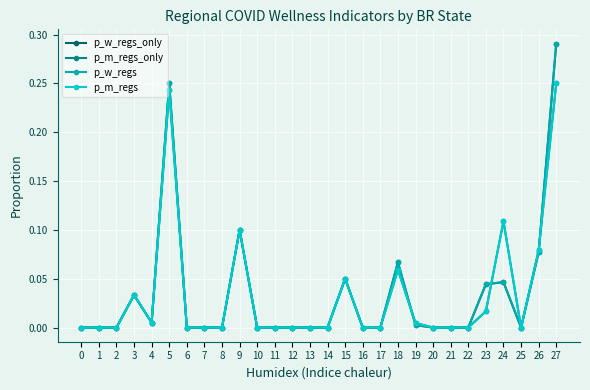

Between 10 and 26, which series saw the biggest shift?

p_m_regs_only